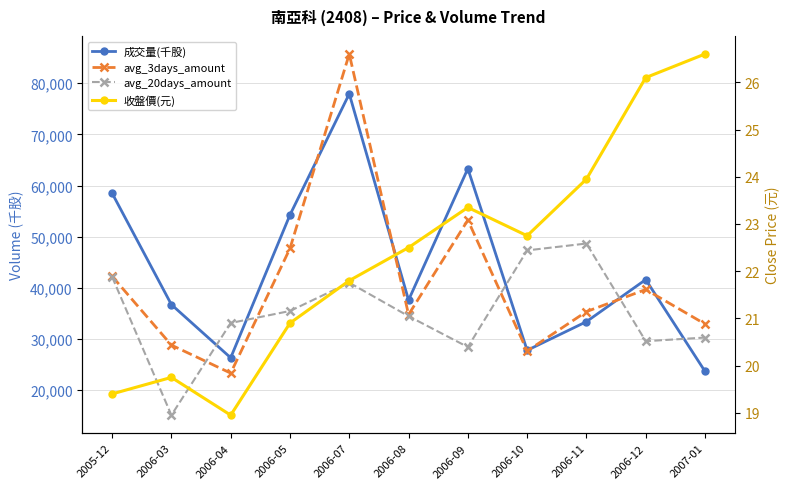

What is the difference between the avg_3days_amount values at 2006-12 and 2006-05?

8030.0